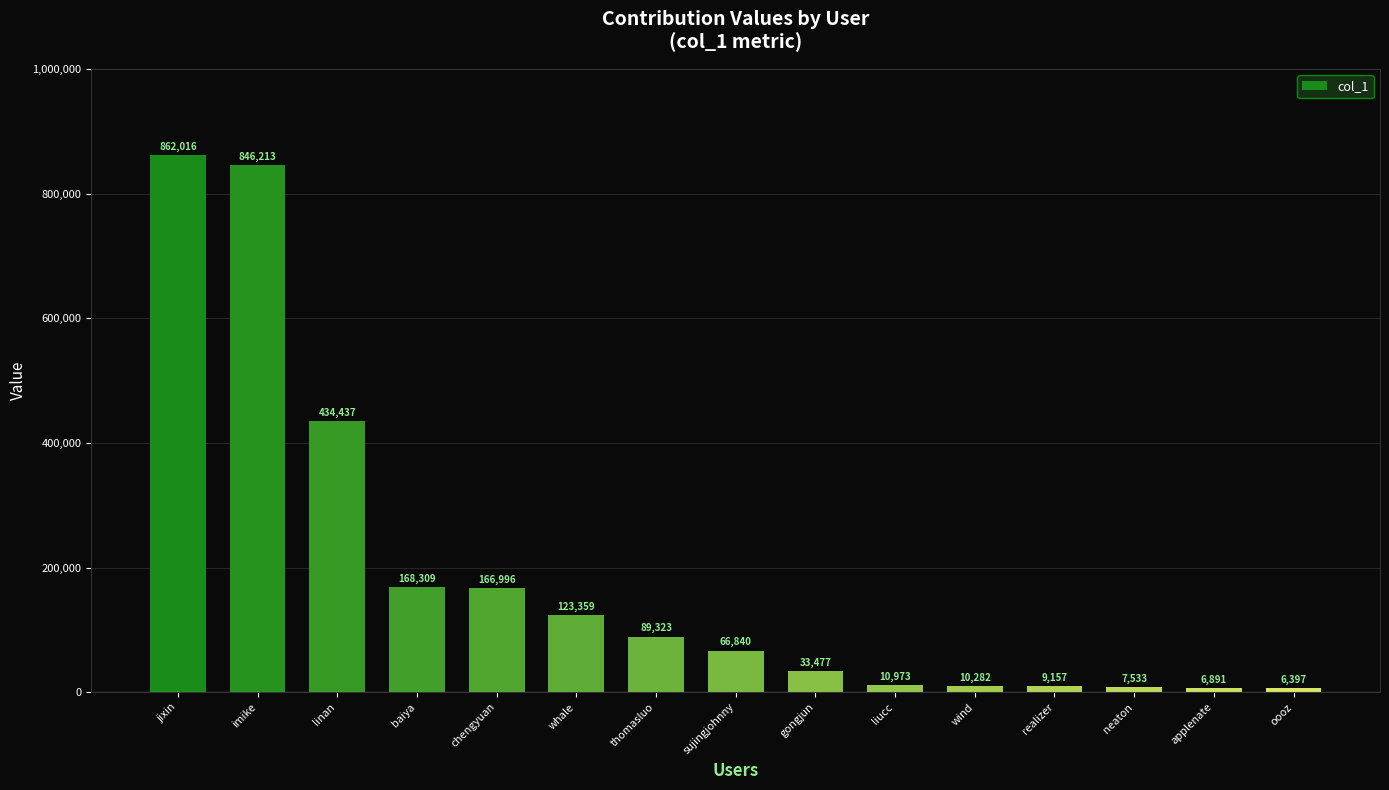

What position from the left is linan?

3